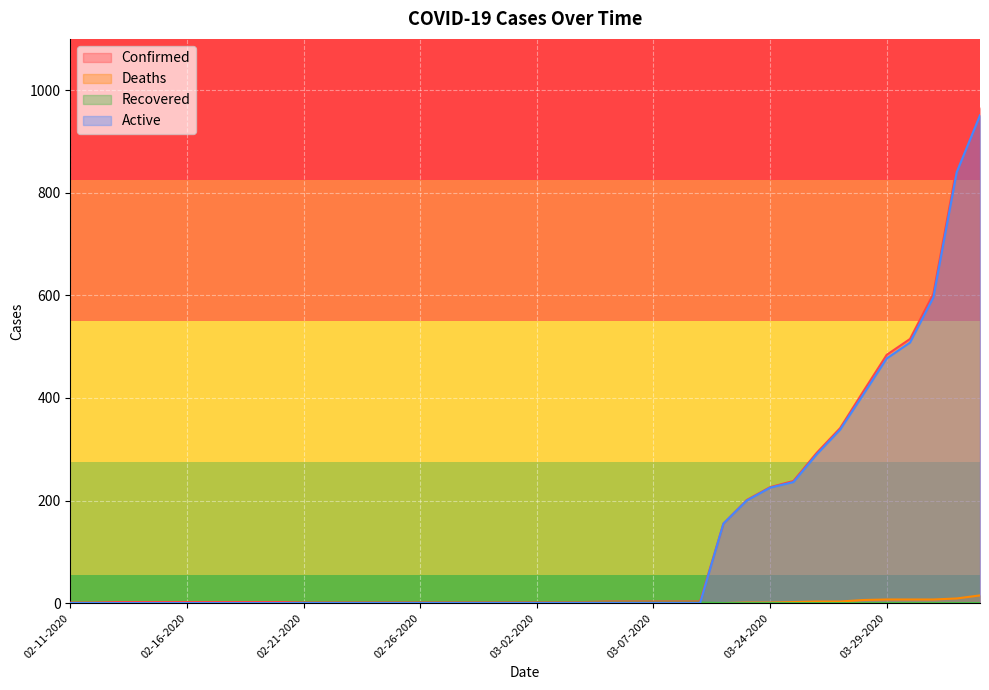

What value does the Confirmed series have at 03-28-2020, to the nearest 100?

400